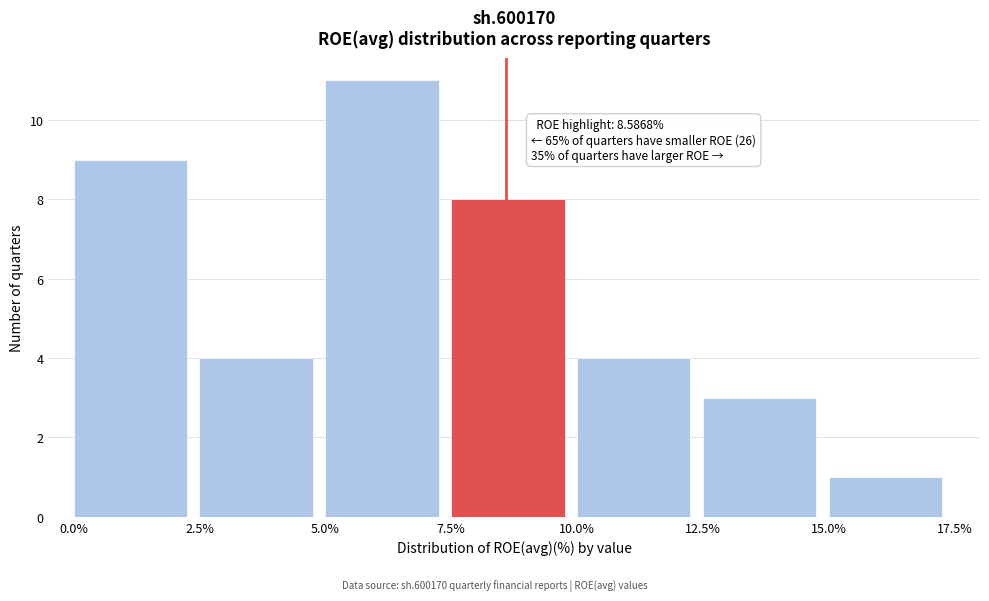

Reading left to right, list all the values displayed in this chart.

0.0%=9	2.5%=4	5.0%=11	7.5%=8	10.0%=4	12.5%=3	15.0%=1